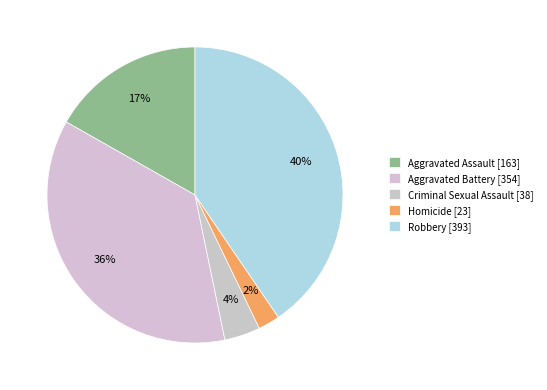

Which has a higher value, Aggravated Assault or Homicide?

Aggravated Assault